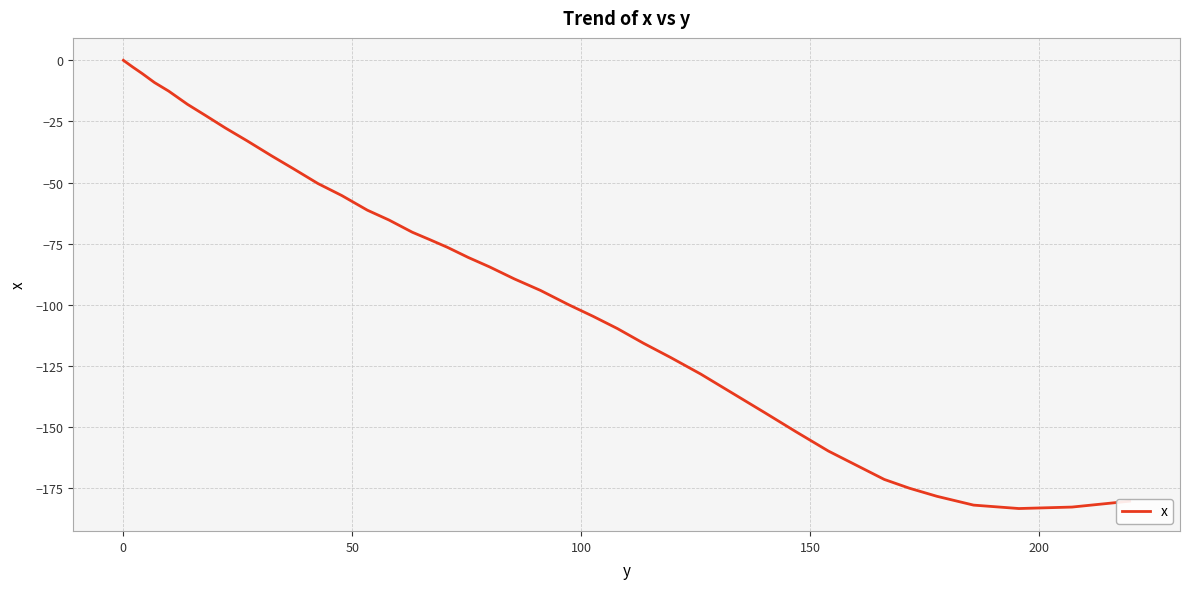

What is the smallest value displayed?

-183.3